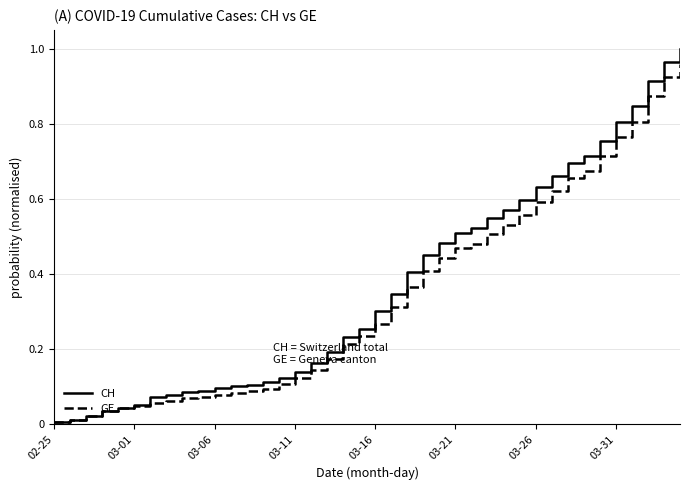

Which series has the largest range (max minus min)?

CH